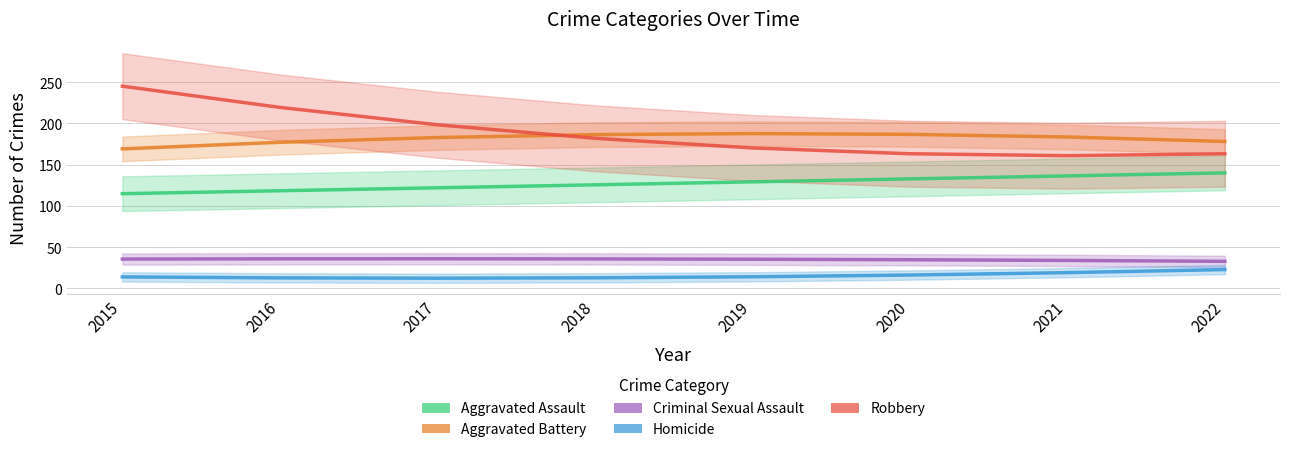

Reading left to right, list all the values displayed in this chart.

Aggravated Assault: 2015=114.8	2016=118.4	2017=121.9	2018=125.5	2019=129.1	2020=132.8	2021=136.4	2022=140.0
Aggravated Battery: 2015=169.2	2016=177.2	2017=182.9	2018=186.5	2019=187.7	2020=186.8	2021=183.6	2022=178.2
Criminal Sexual Assault: 2015=35.5	2016=35.7	2017=35.8	2018=35.6	2019=35.2	2020=34.6	2021=33.8	2022=32.7
Homicide: 2015=13.8	2016=12.6	2017=12.2	2018=12.7	2019=14.0	2020=16.1	2021=19.0	2022=22.7
Robbery: 2015=245.3	2016=219.5	2017=198.4	2018=182.0	2019=170.3	2020=163.3	2021=160.9	2022=163.2